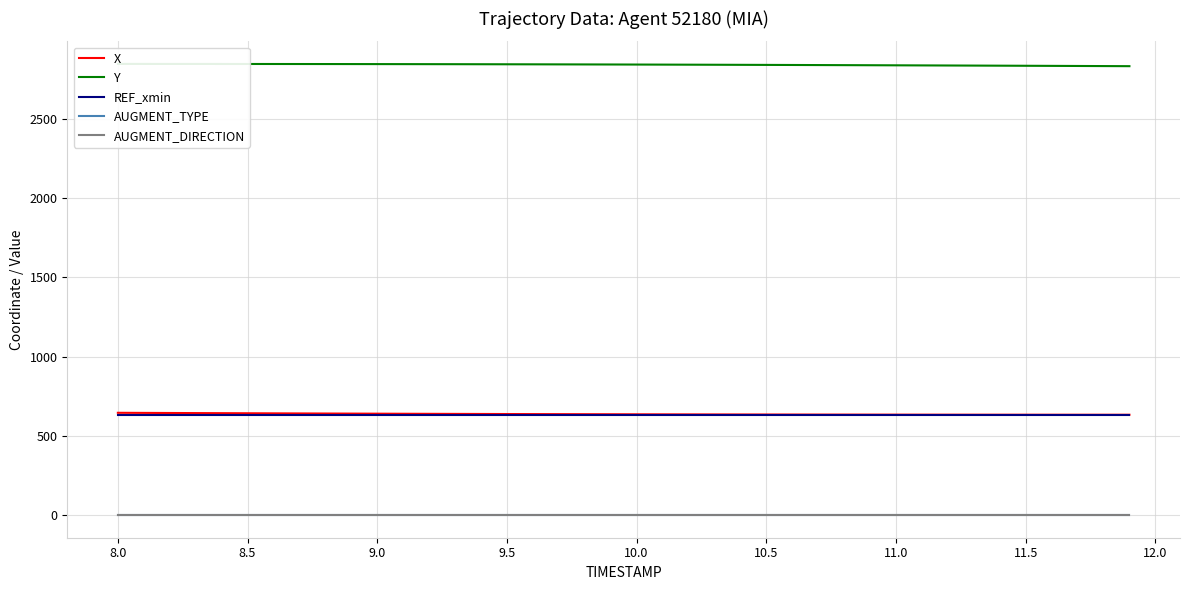

Between 9.5 and 30, which series saw the biggest shift?

X